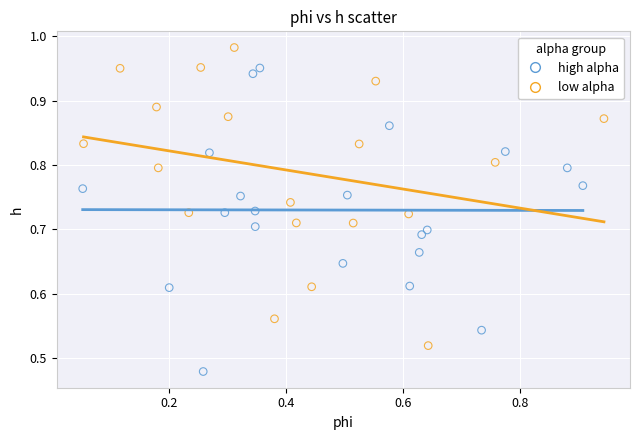

Which series reaches the minimum Y coordinate?

high alpha